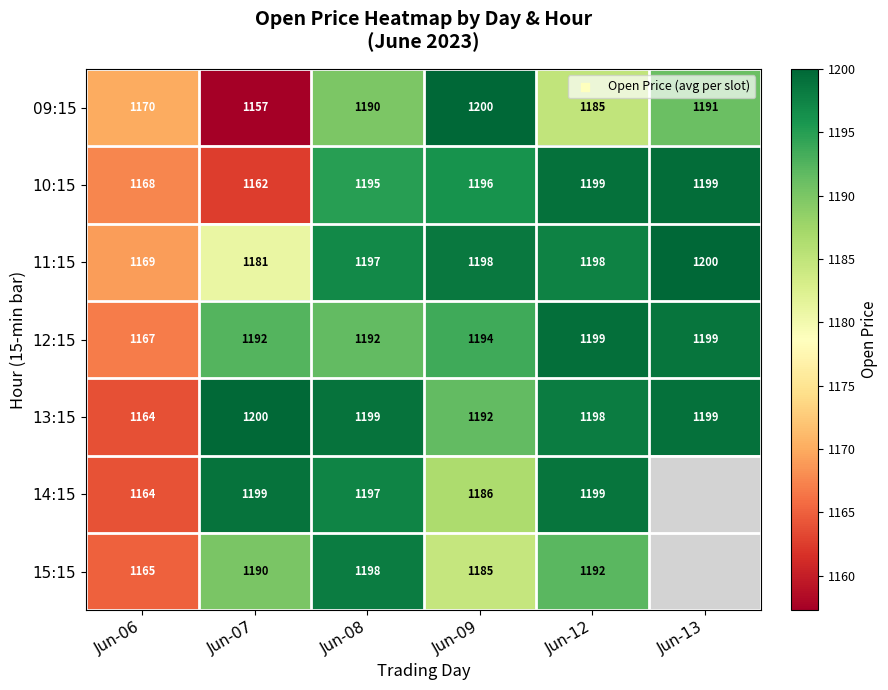

Which series changed the most between Jun-09 and Jun-12?

09:15